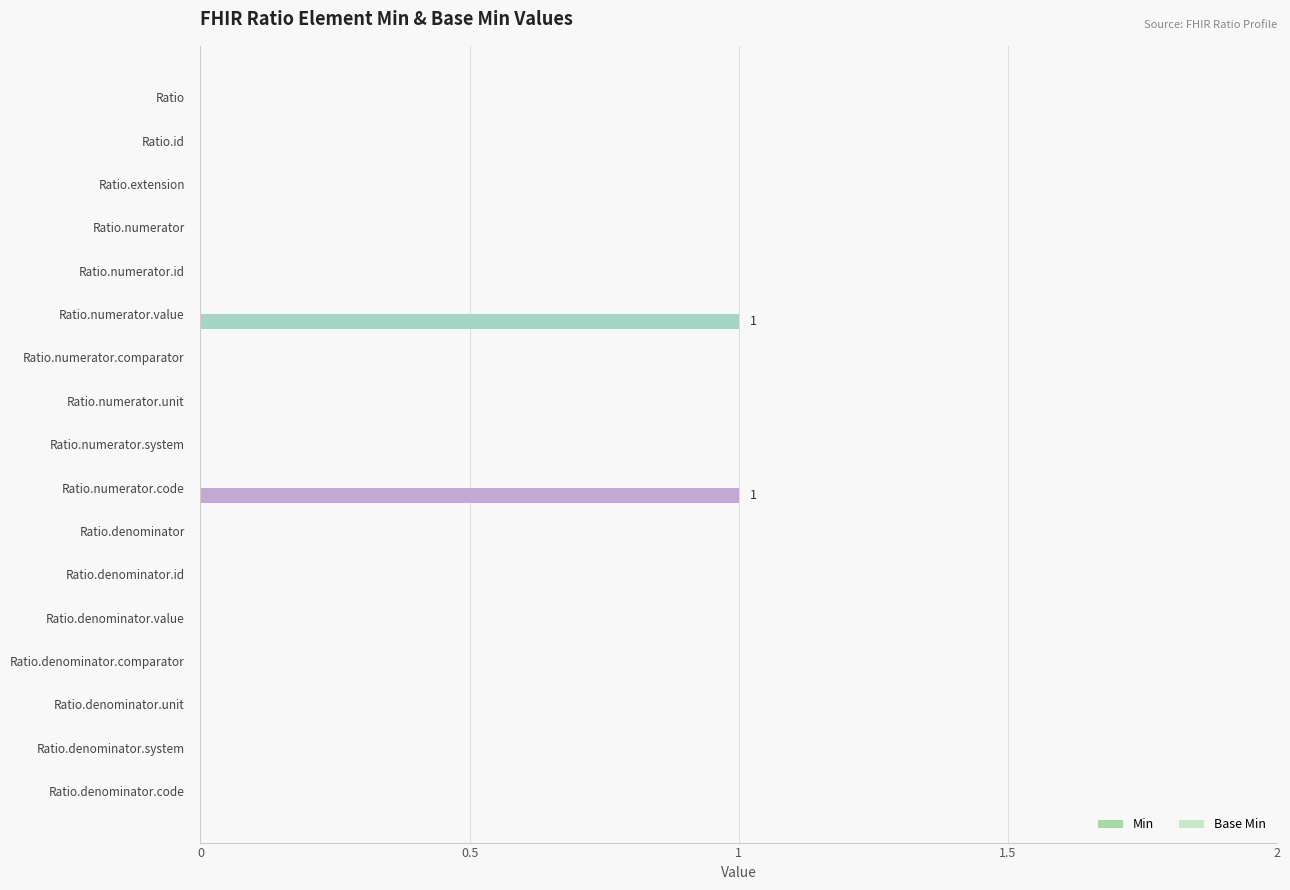

Between Ratio.id and Ratio.numerator.value, which is larger?

Ratio.numerator.value